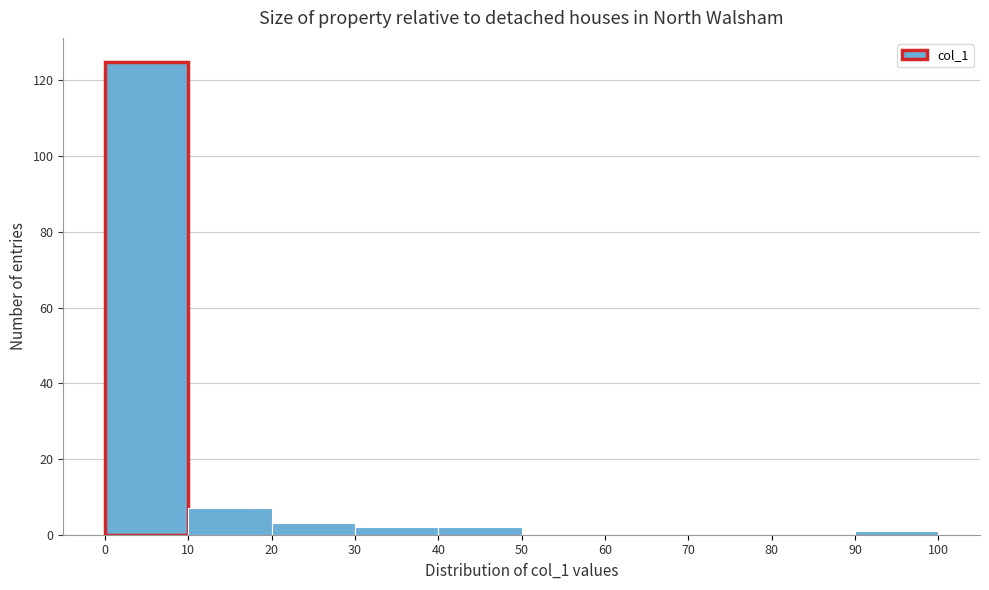

Reading left to right, list every bar in this chart as the range it spans on the x-axis followed by its height. The values are not printed on the chart, so give them approximately, as read against the axis.

0 to 10: 126
10 to 20: 8
20 to 30: 4
30 to 40: 2
40 to 50: 2
50 to 60: 0
60 to 70: 0
70 to 80: 0
80 to 90: 0
90 to 100: under 2